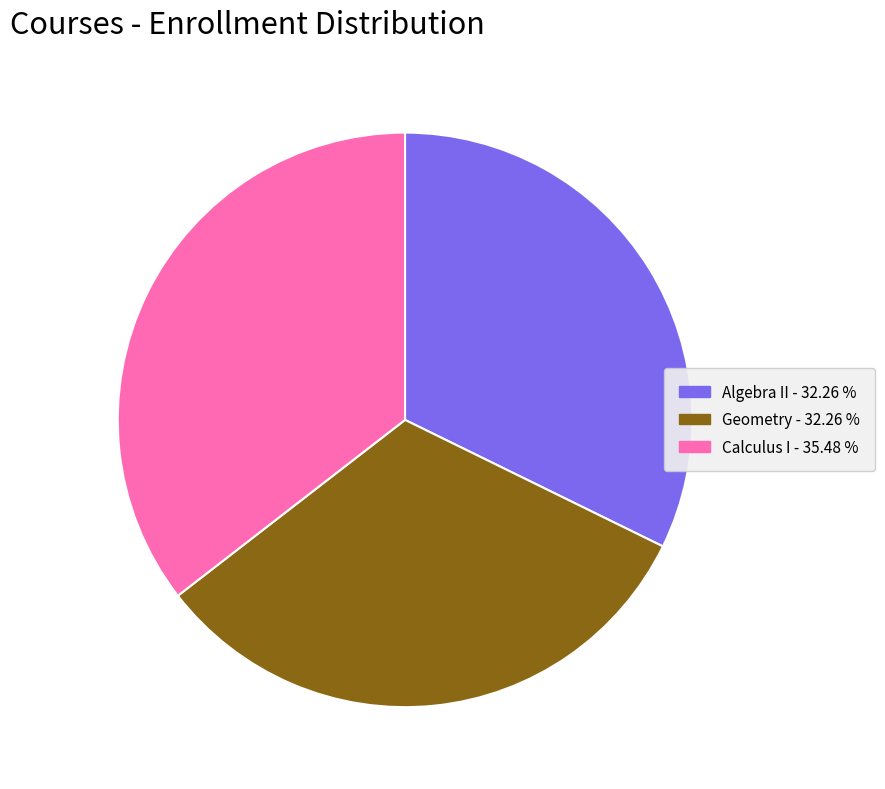

Is there a majority slice in this chart?

No